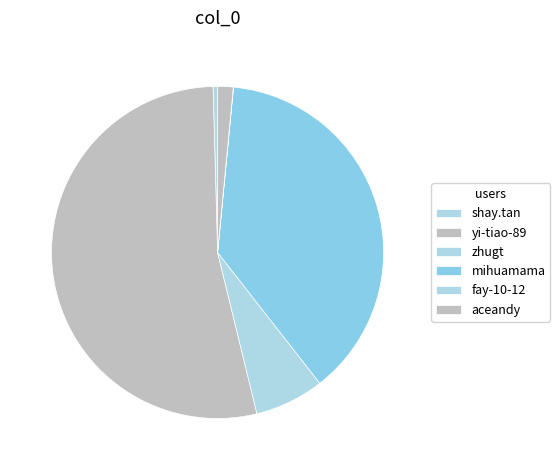

Which category has the biggest portion of the pie?

yi-tiao-89